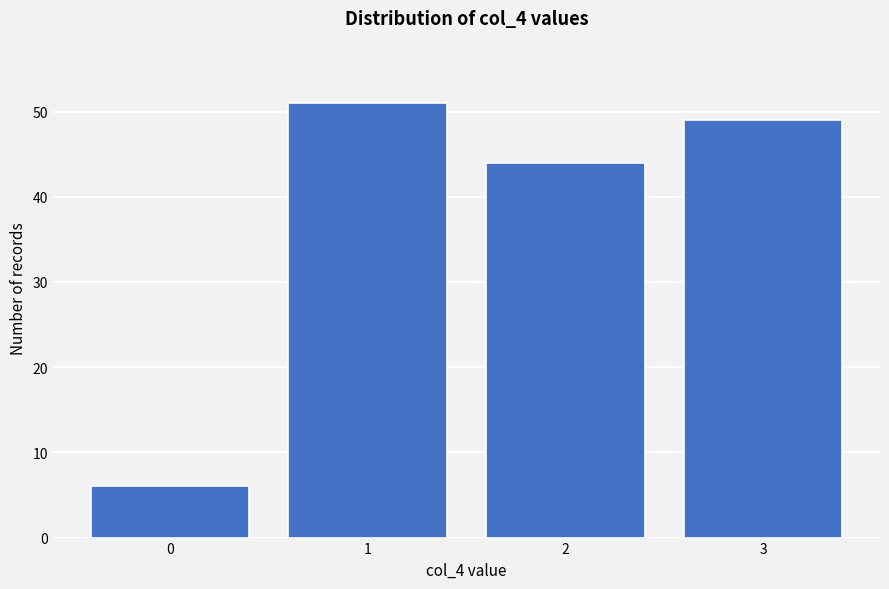

Reading left to right, list all the values displayed in this chart.

0=6	1=51	2=44	3=49